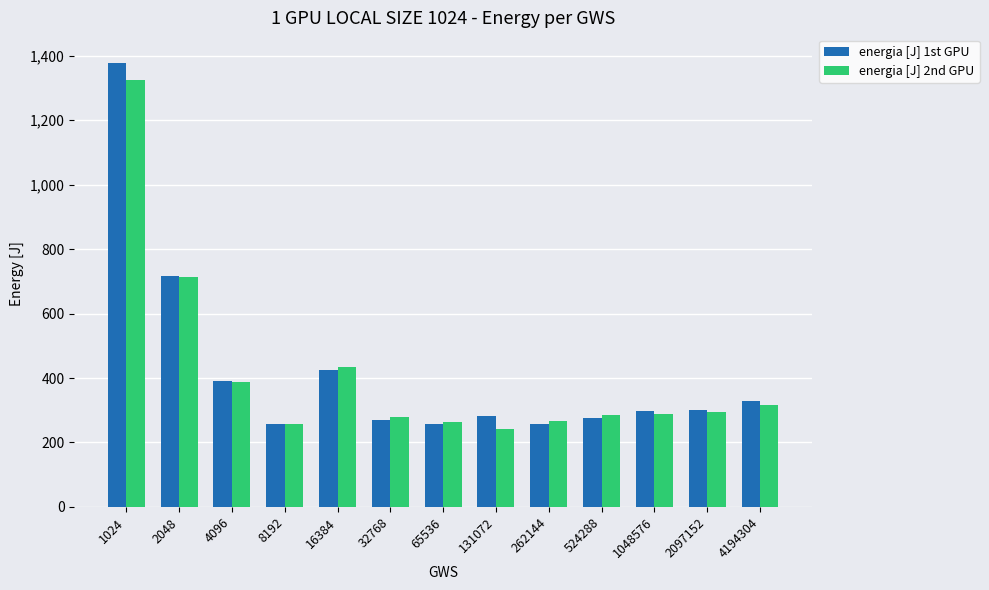

The value of energia [J] 1st GPU at 131072 is 377.2. True or false?

False